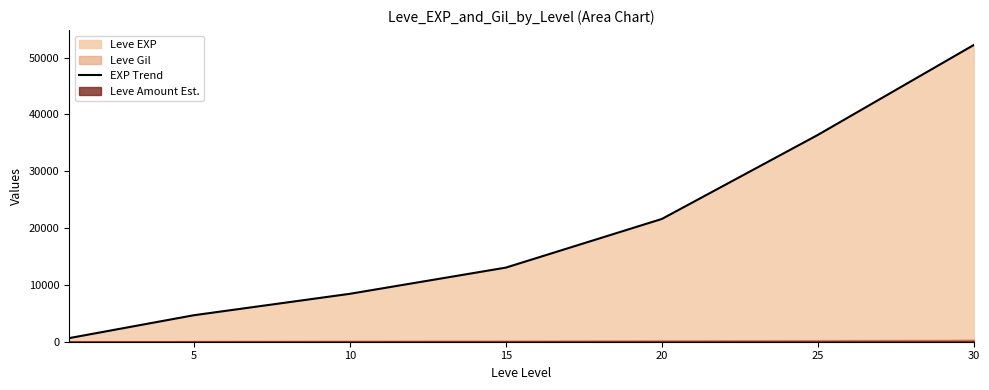

What is the maximum value for EXP Trend?

52220